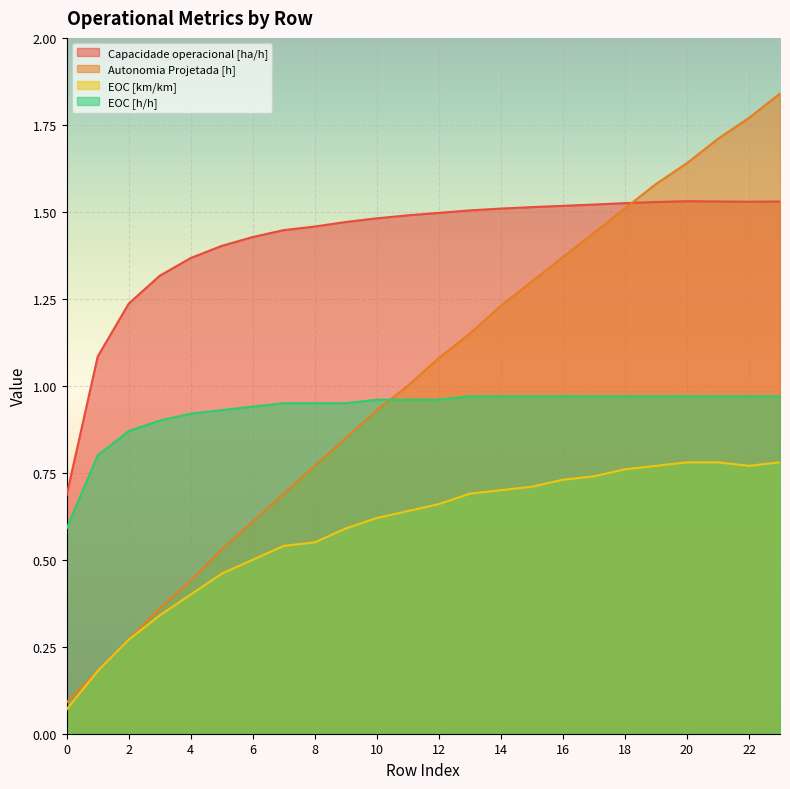

At which label does Capacidade operacional [ha/h] first exceed 1?

1